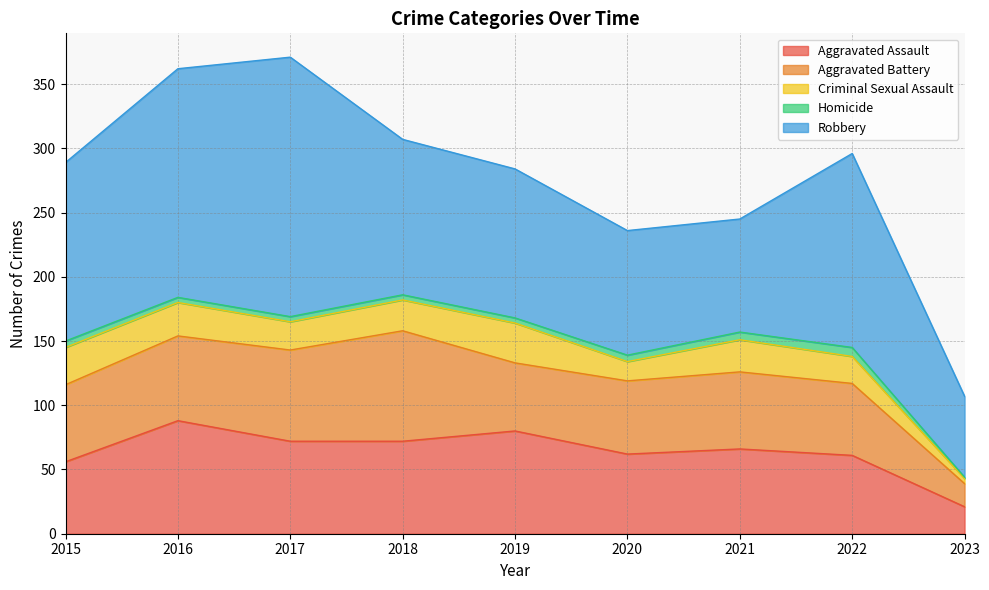

Which series has the largest total across all categories?

Robbery